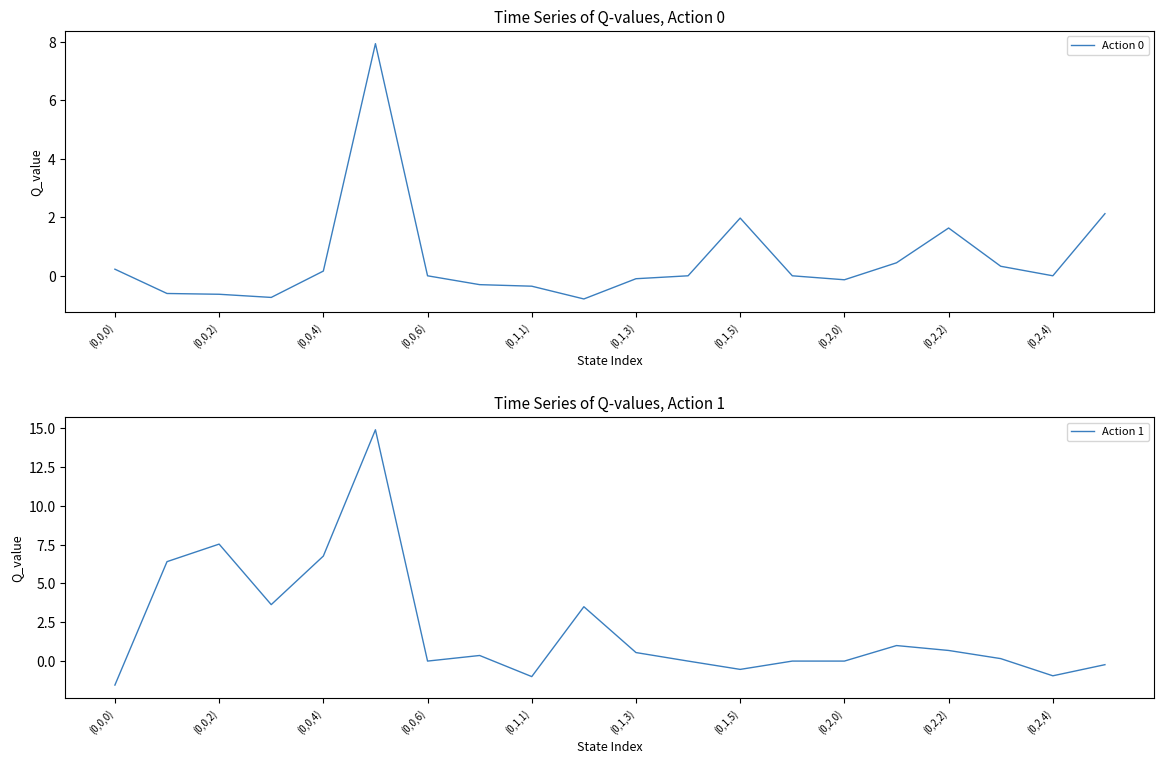

True or false: Action 1 has a value of 10.0 at (0,1,1).

False